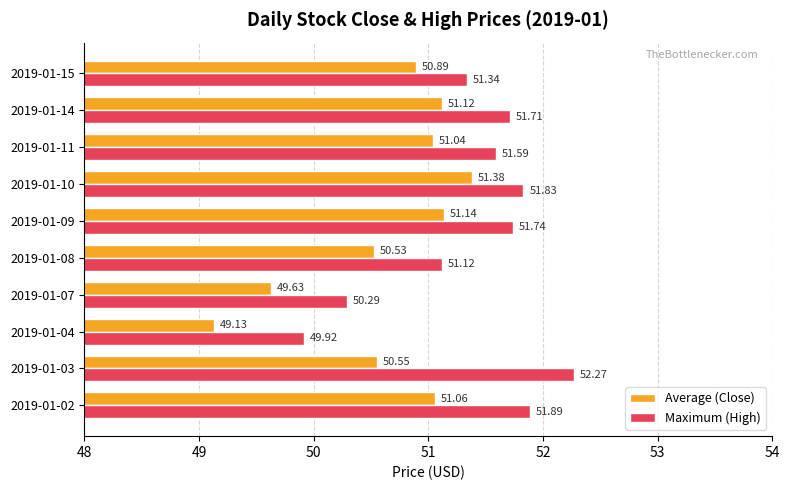

What is the difference between the Maximum (High) values at 2019-01-11 and 2019-01-04?

1.7